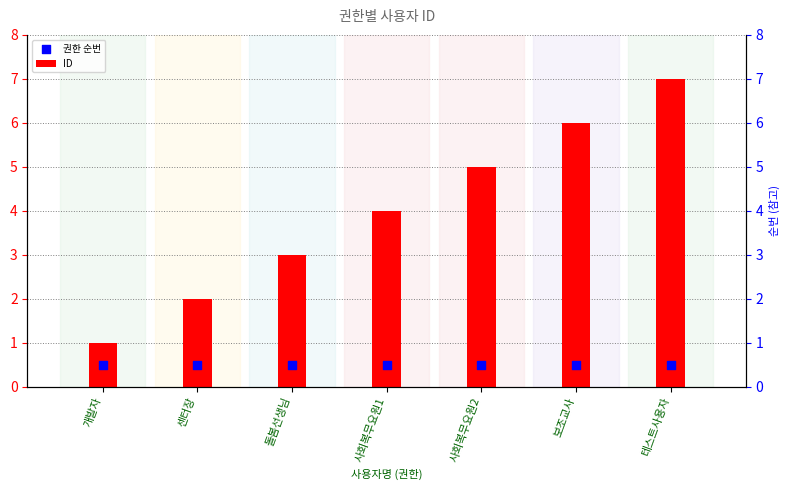

Which series has the largest total across all categories?

ID